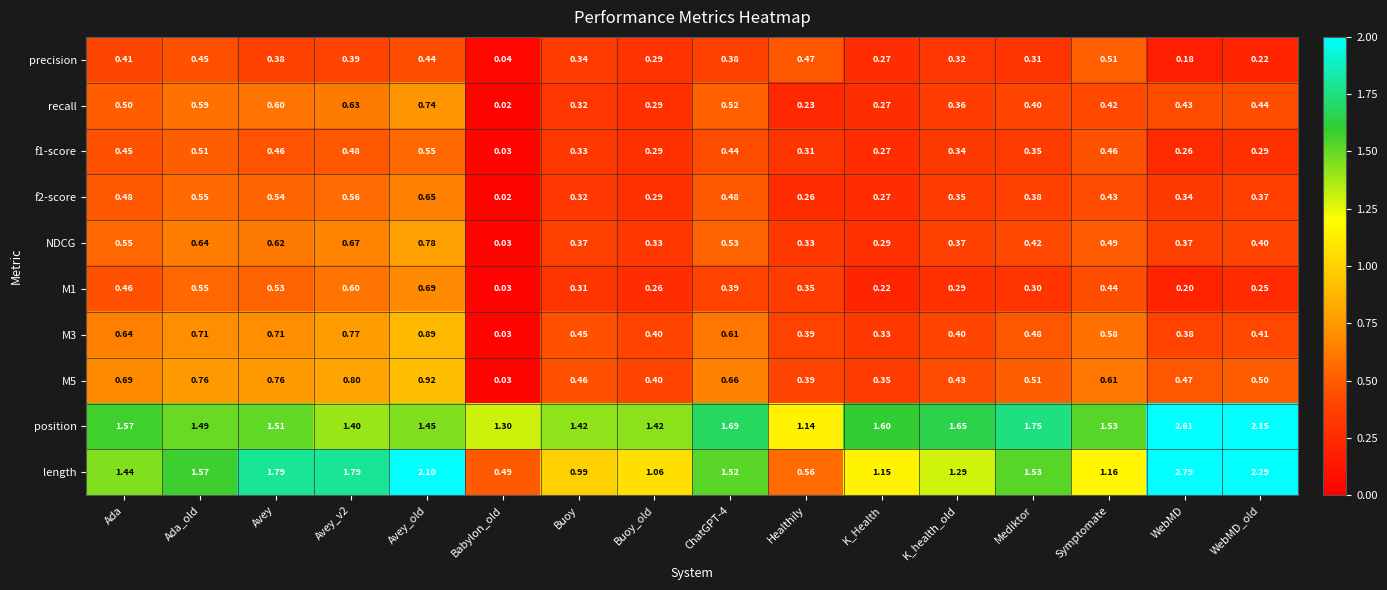

Which category has the highest value across all series?

WebMD